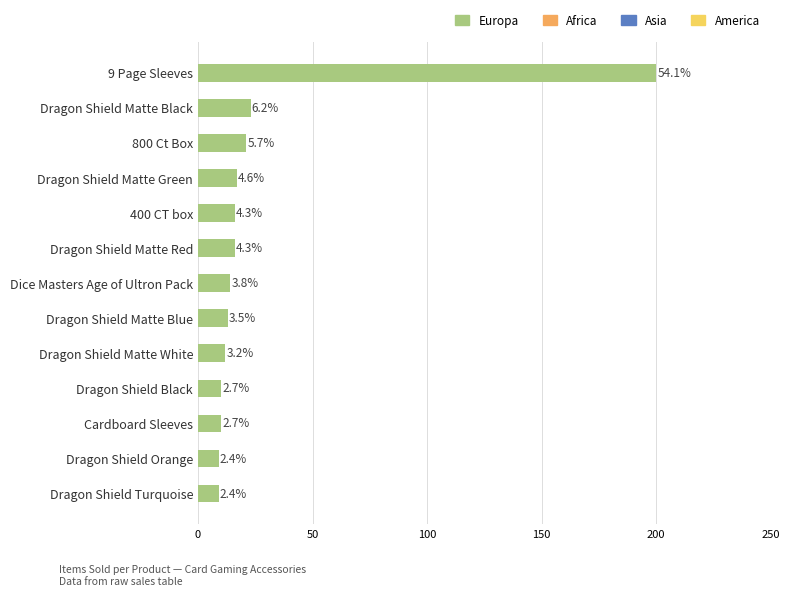

What is the difference between the second highest and second lowest values?

14